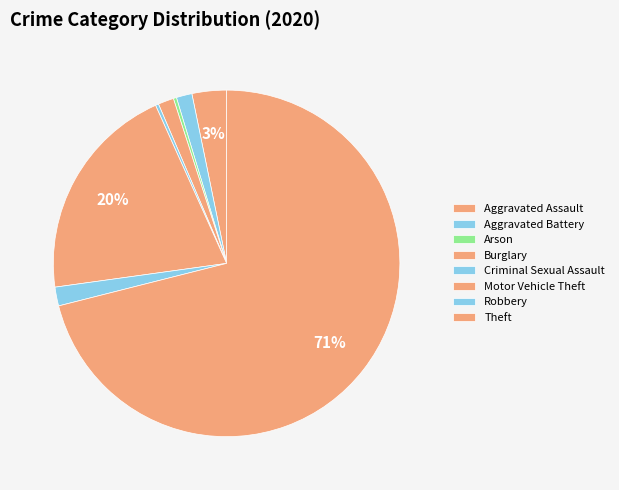

Is it true that Motor Vehicle Theft is 6% of the pie?

False